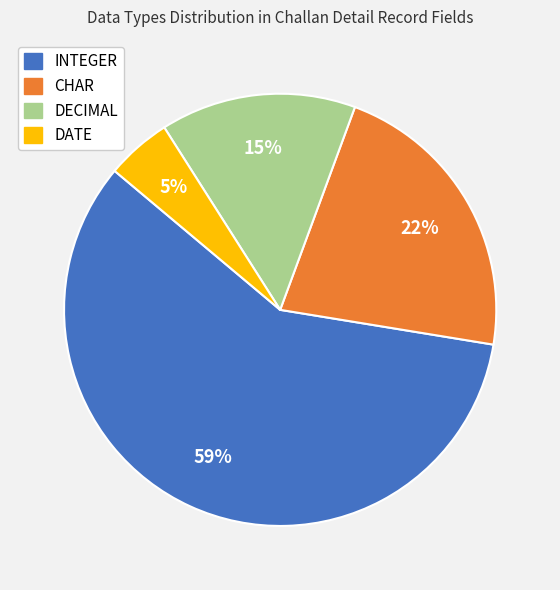

True or false: DECIMAL accounts for 15% of the total.

True